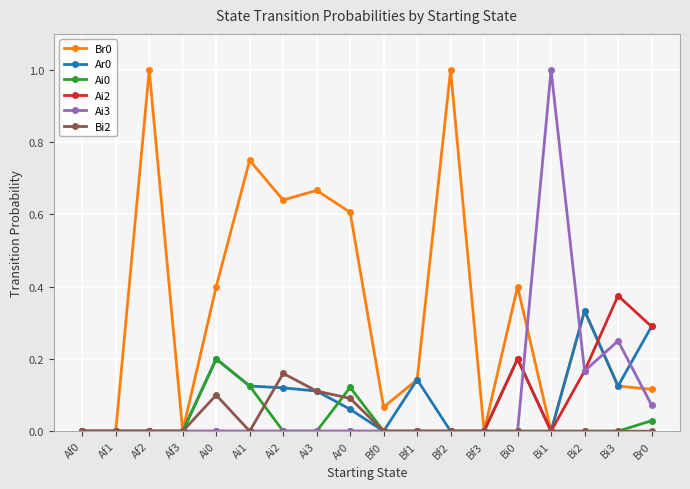

In Br0, how many points are higher than both neighbors (excluding endpoints)?

6